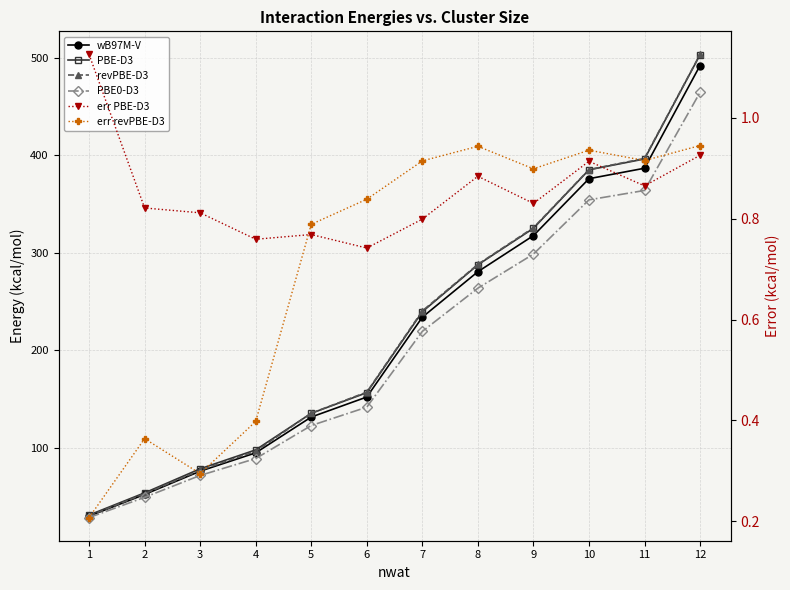

Reading left to right, extract all data points from this chart.

wB97M-V: 1=29.7	2=52.0	3=75.9	4=94.7	5=131.5	6=152.0	7=234.0	8=280.7	9=317.7	10=376.2	11=386.9	12=492.4
PBE-D3: 1=30.8	2=53.6	3=78.3	4=97.8	5=135.3	6=156.5	7=239.6	8=287.8	9=325.2	10=385.3	11=396.4	12=503.5
revPBE-D3: 1=29.9	2=52.7	3=76.8	4=96.3	5=135.4	6=157.1	7=240.4	8=288.2	9=325.8	10=385.5	11=397.0	12=503.7
PBE0-D3: 1=28.3	2=49.0	3=71.5	4=88.8	5=122.8	6=141.6	7=219.4	8=263.8	9=298.8	10=354.5	11=364.1	12=464.8
err PBE-D3: 1=1.1	2=0.8	3=0.8	4=0.8	5=0.8	6=0.7	7=0.8	8=0.9	9=0.8	10=0.9	11=0.9	12=0.9
err revPBE-D3: 1=0.2	2=0.4	3=0.3	4=0.4	5=0.8	6=0.8	7=0.9	8=0.9	9=0.9	10=0.9	11=0.9	12=0.9